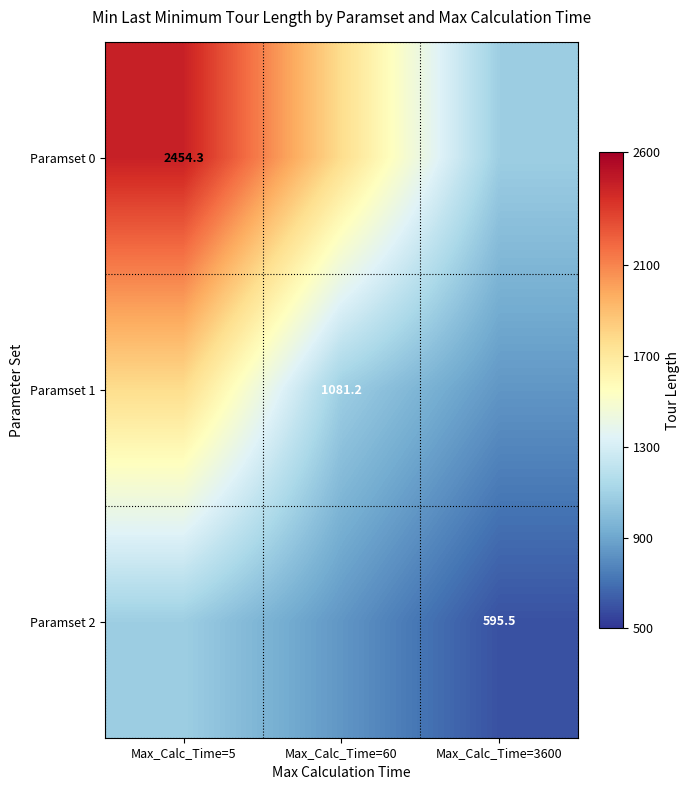

At which label does Paramset 1 first exceed 1081?

Max_Calc_Time=5